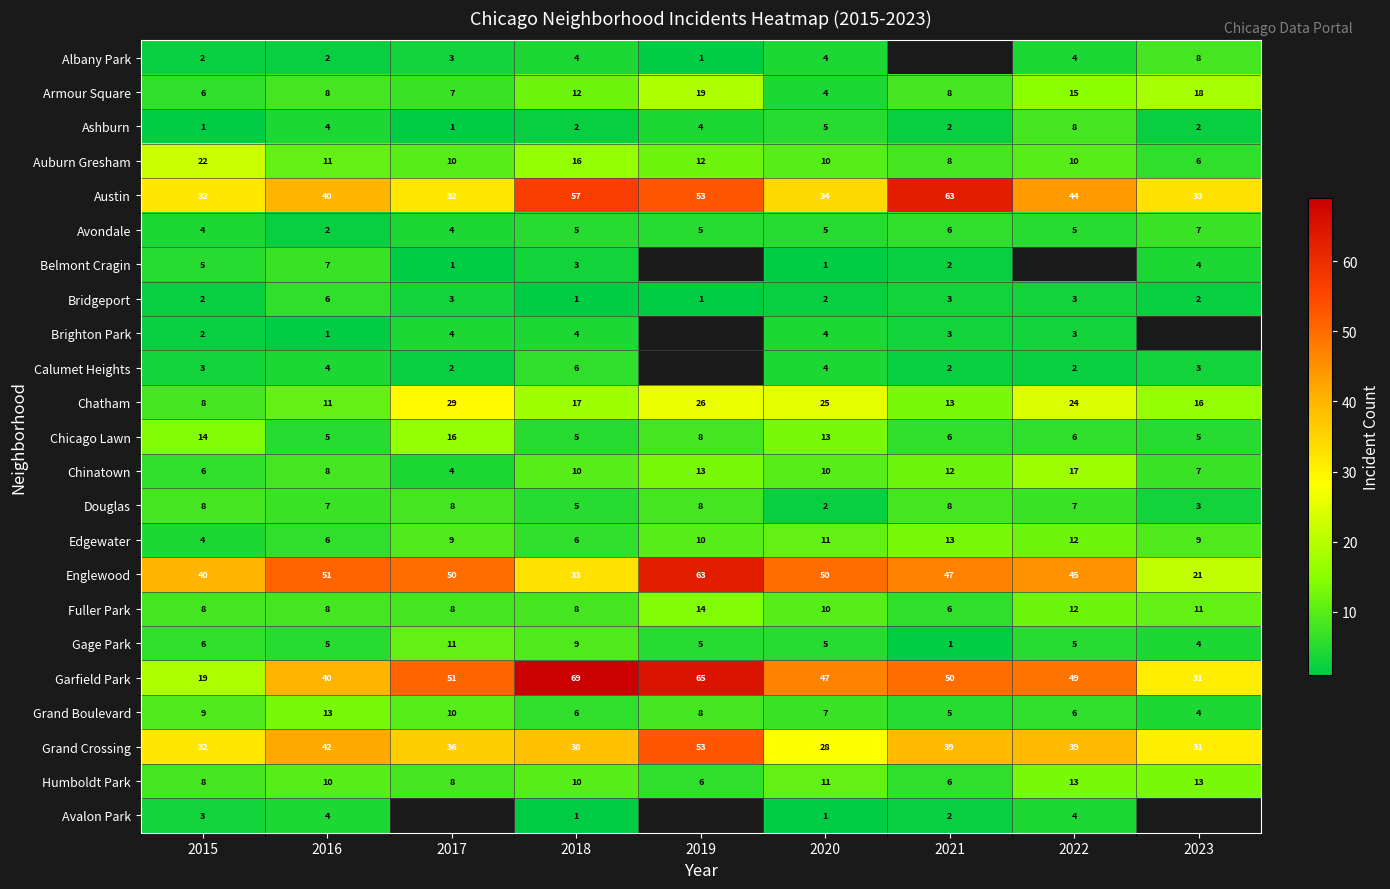

True or false: Chicago Lawn has a value of 11.5 at 2019.

False